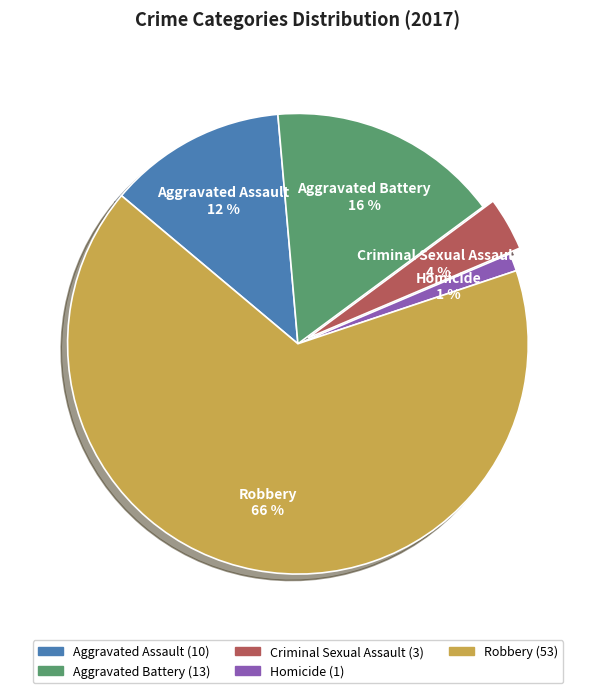

The Aggravated Assault slice represents 12% of the pie. True or false?

True